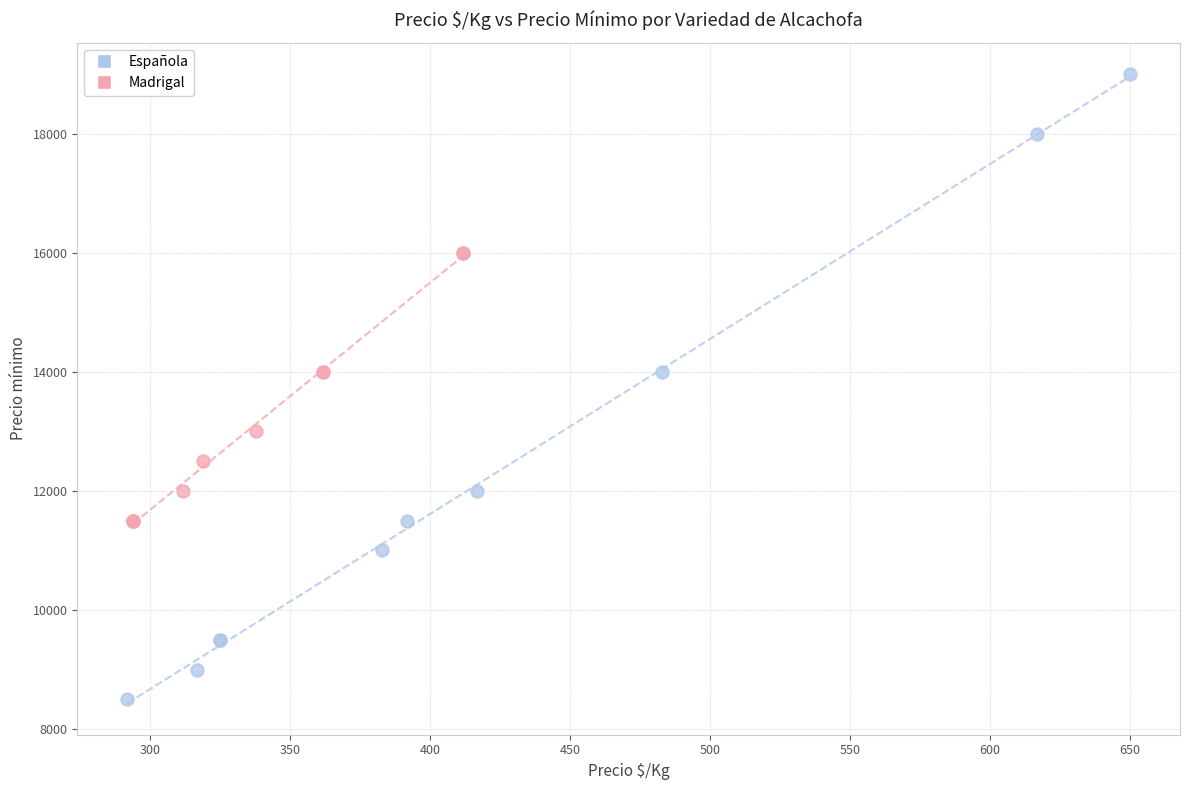

Which series has the widest spread of Y values?

Española